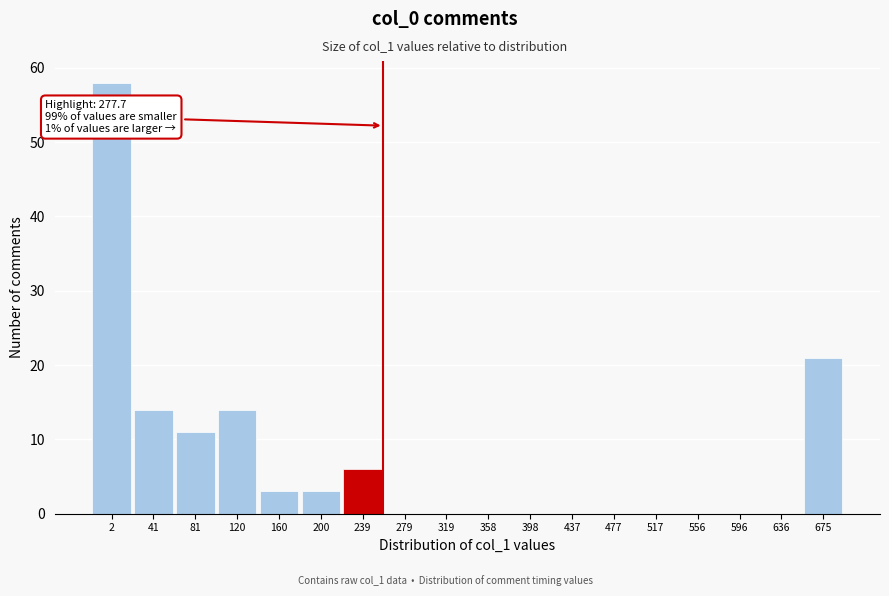

Reading left to right, extract all data points from this chart.

2=58	41=14	81=11	120=14	160=3	200=3	239=6	279=0	319=0	358=0	398=0	437=0	477=0	517=0	556=0	596=0	636=0	675=21